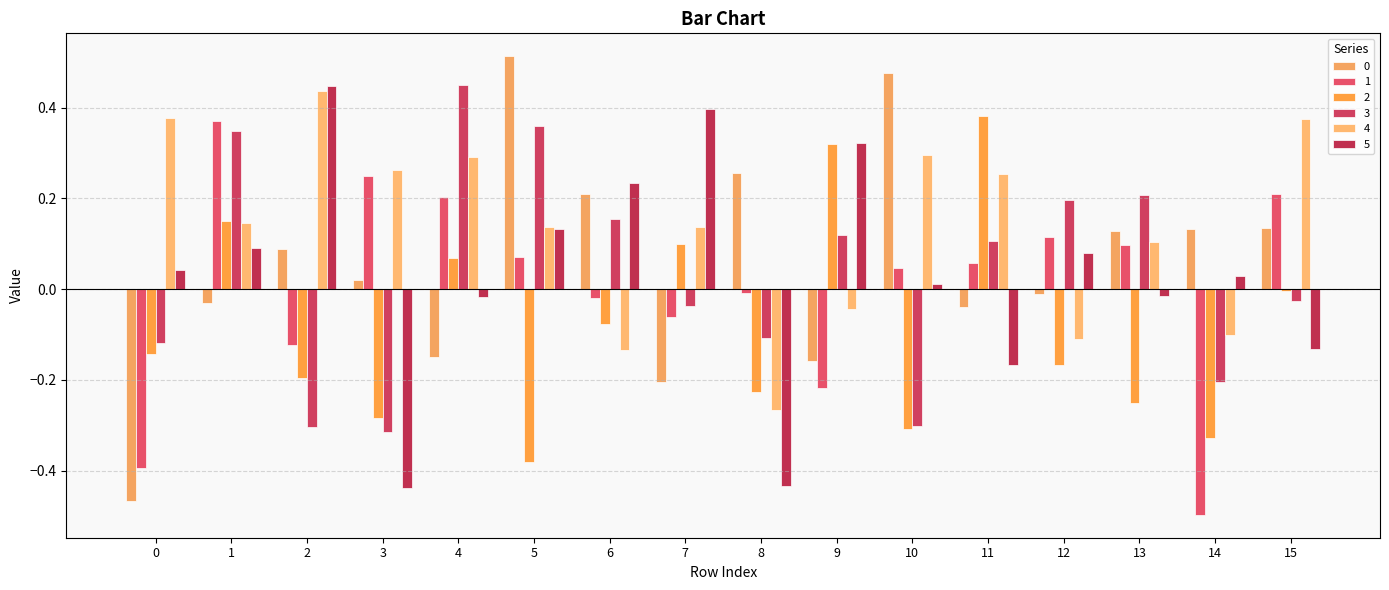

What is the average value of the 0 series?

0.1